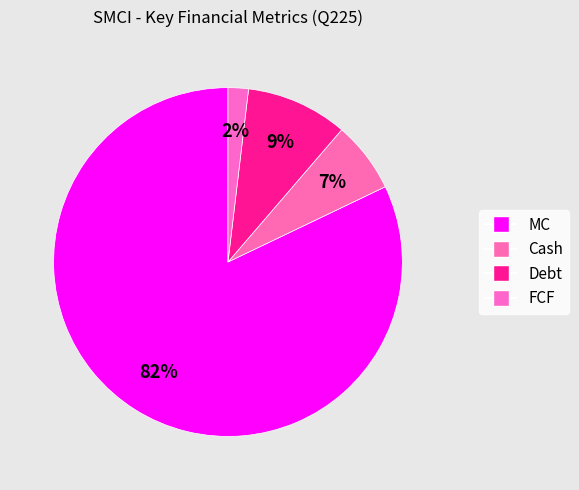

Rank the categories by value from highest to lowest.

MC, Debt, Cash, FCF